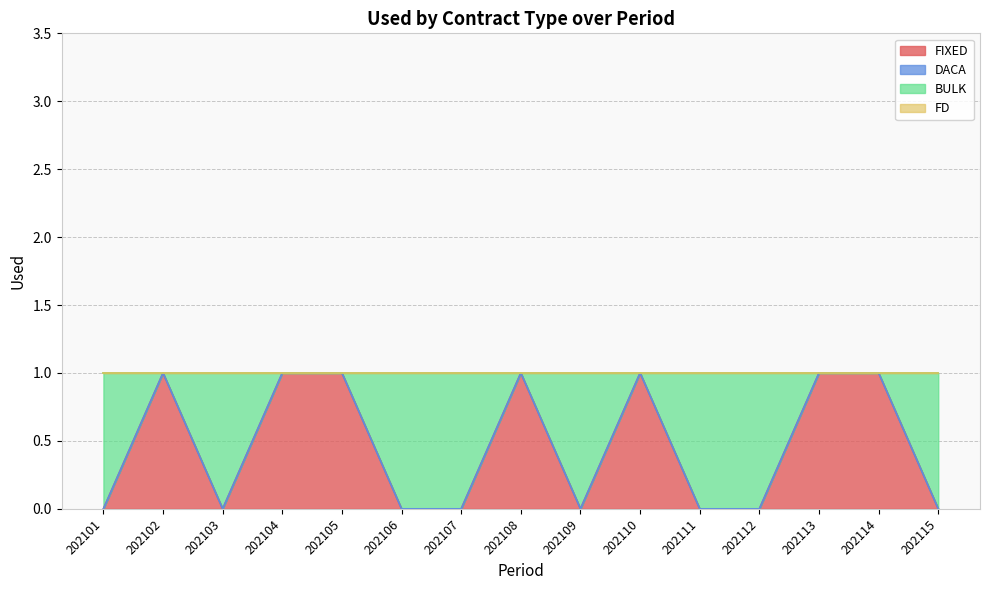

What is the value of the FIXED point at the 2nd from the left?

1